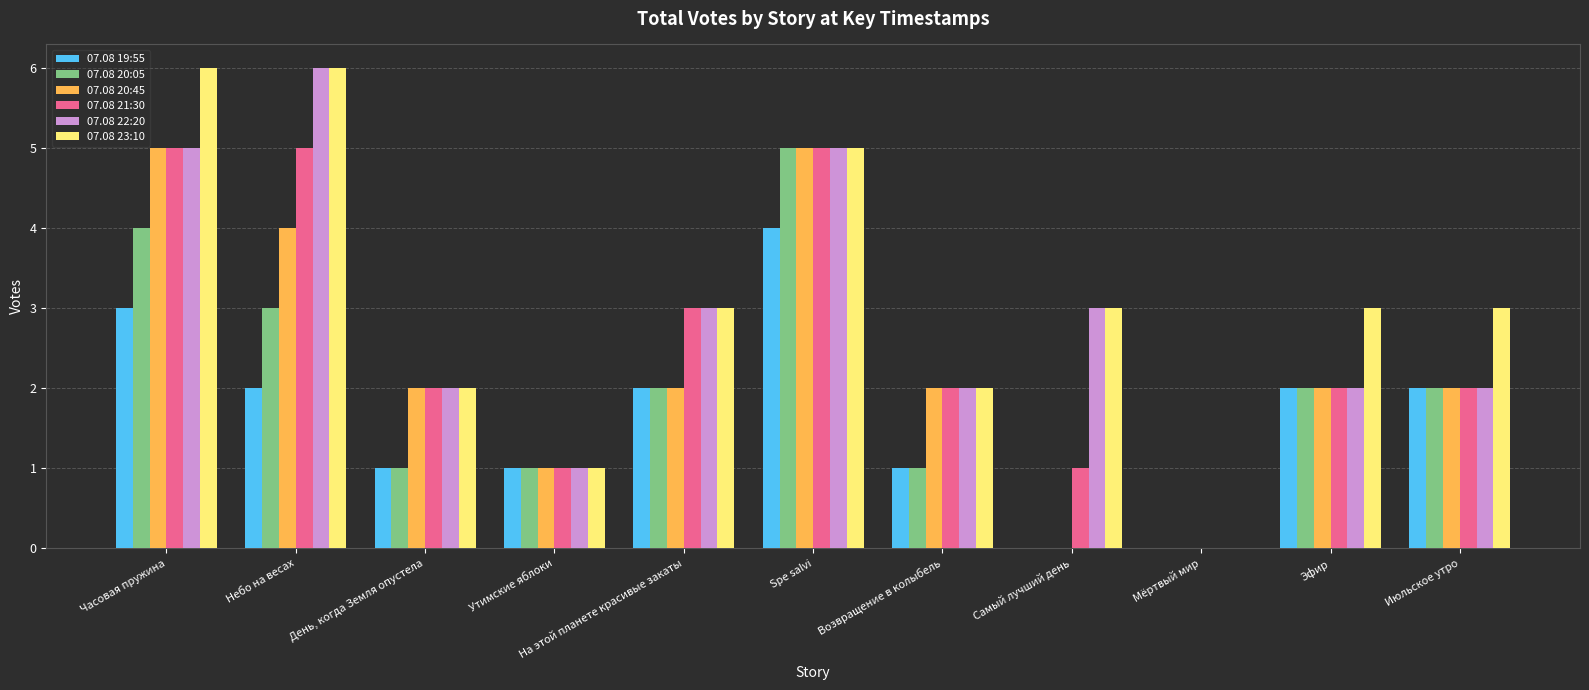

Which series changed the most between Часовая пружина and Возвращение в колыбель?

07.08 23:10